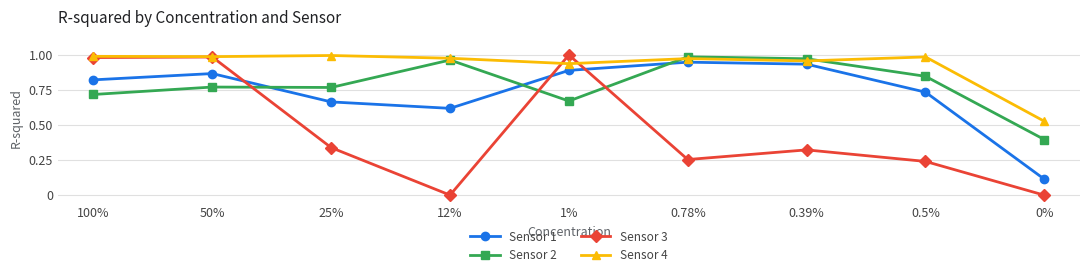

Where do Sensor 1 and Sensor 3 first cross each other?

50% and 25%